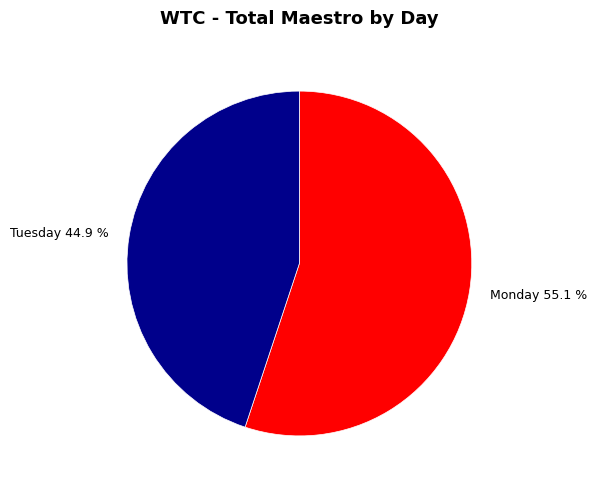

How many segments does this pie chart have?

2